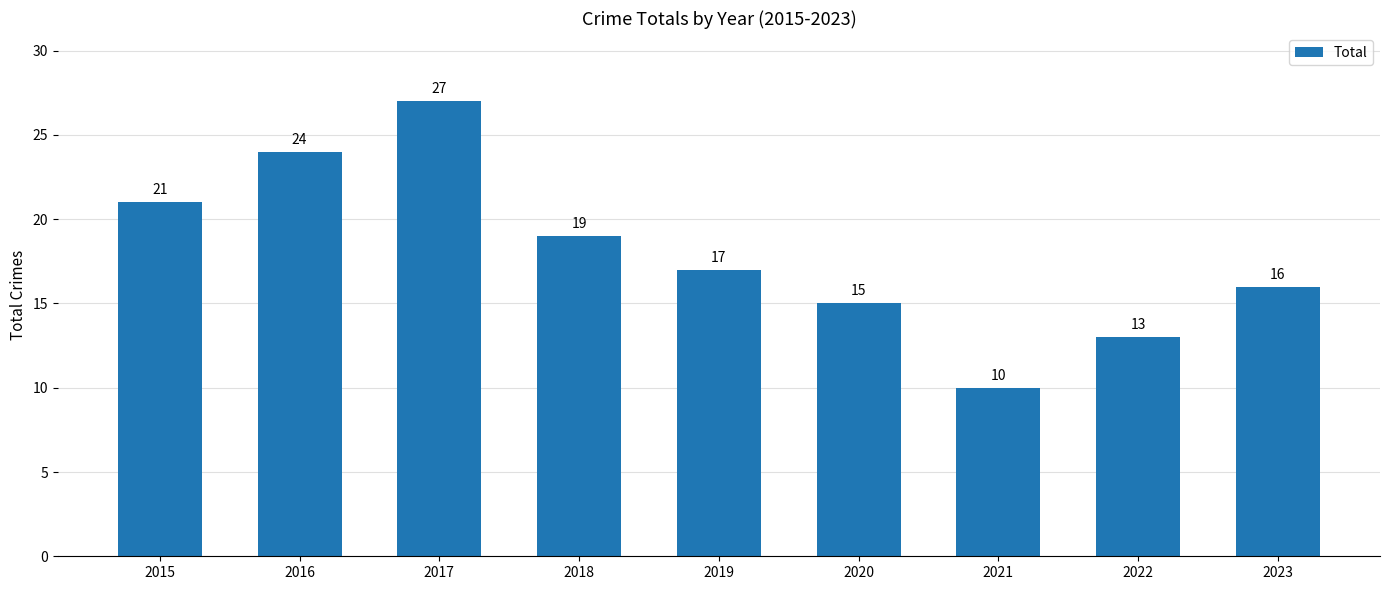

Where does the data first go above 17?

2015